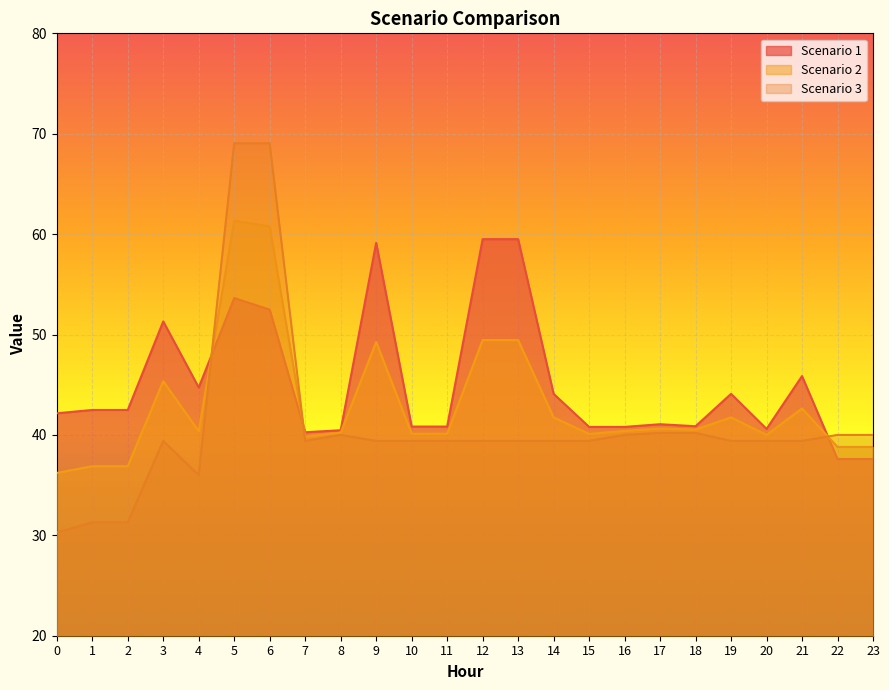

The Scenario 3 series shows 39.4 at 14. True or false?

True